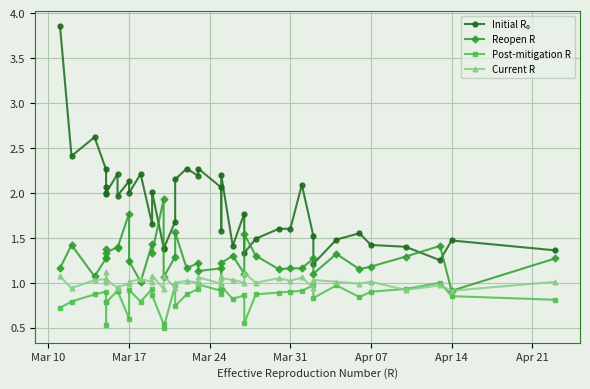

Rank the series by their average value, from lowest to highest.

Post-mitigation R, Current R, Reopen R, Initial R₀